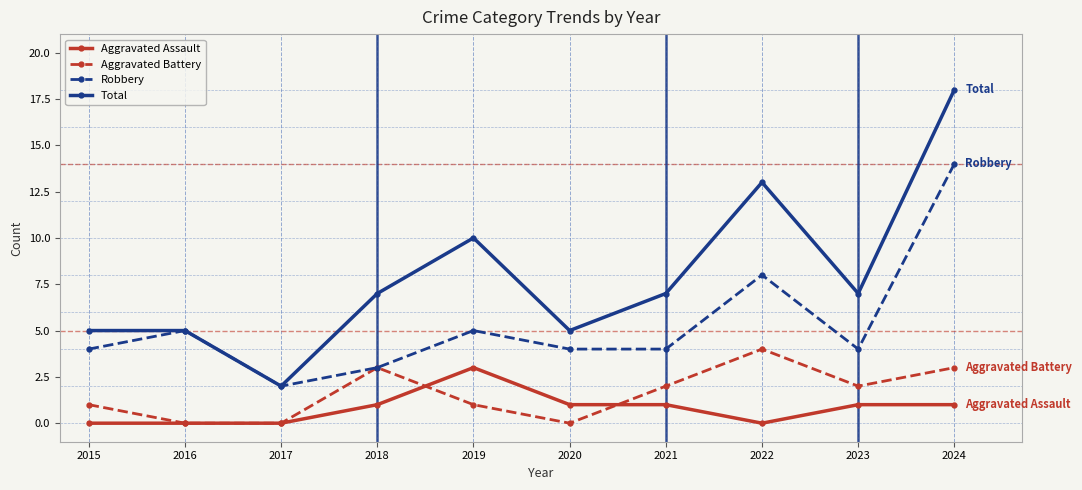

Which series has the largest total across all categories?

Total